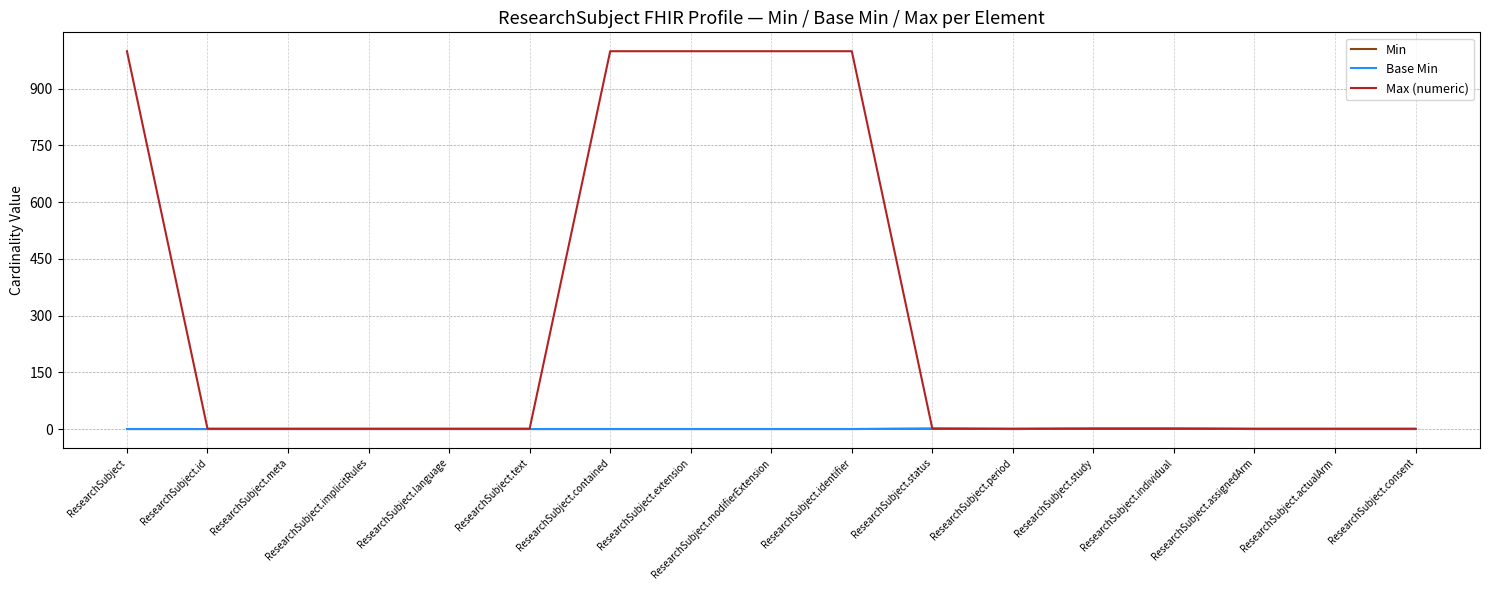

What is the sum of all Min values?

3